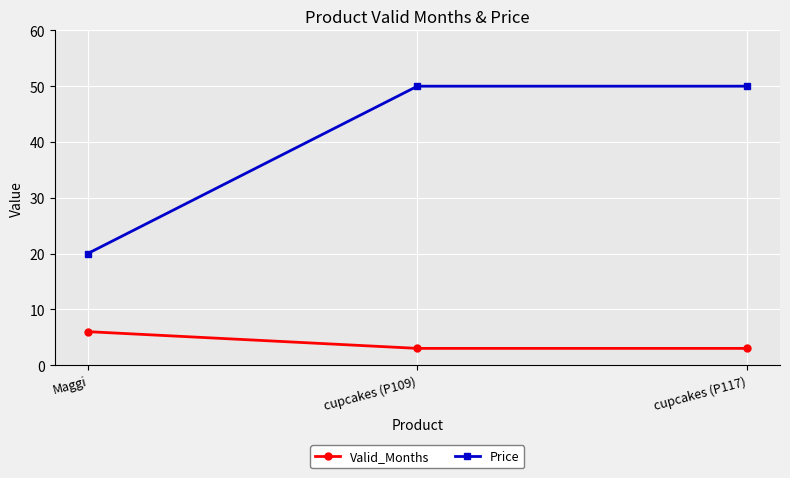

True or false: Valid_Months has a value of 3 at cupcakes (P109).

True